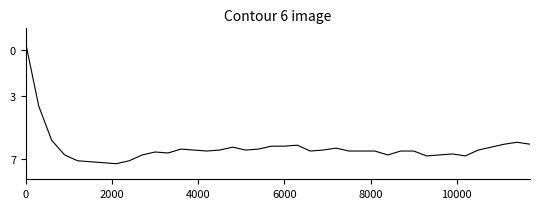

What is the difference between the maximum and minimum values?

7.7